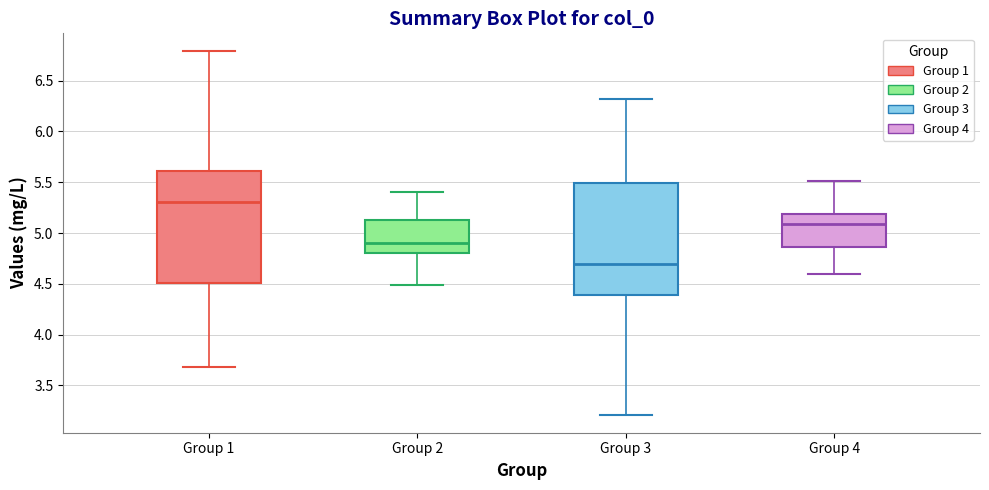

Reading left to right, transcribe this box plot: for each box, give where its median line is, the range the box spans, and where its two whiskers end, as read against the y-axis. The values are not printed on the chart, so give them approximately, as read against the axis.

Group 1: median 5.30, box 4.50 to 5.60, whiskers 3.70 to 6.80
Group 2: median 4.90, box 4.80 to 5.15, whiskers 4.50 to 5.40
Group 3: median 4.70, box 4.40 to 5.50, whiskers 3.20 to 6.30
Group 4: median 5.10, box 4.85 to 5.20, whiskers 4.60 to 5.50